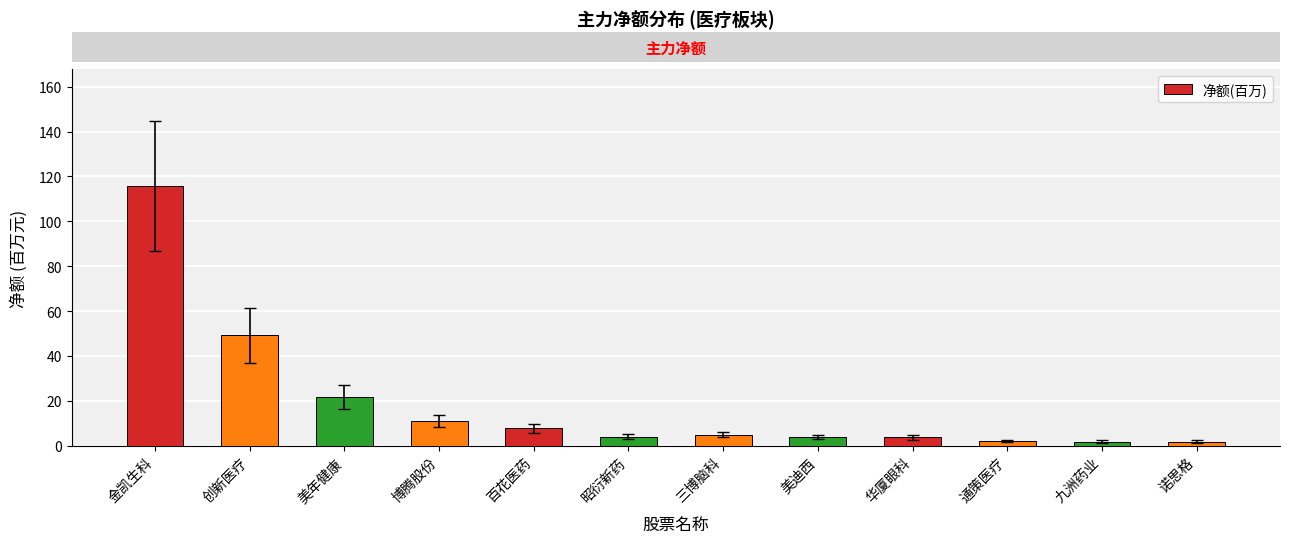

What is the change in value from 三博脑科 to 通策医疗?

-2.8